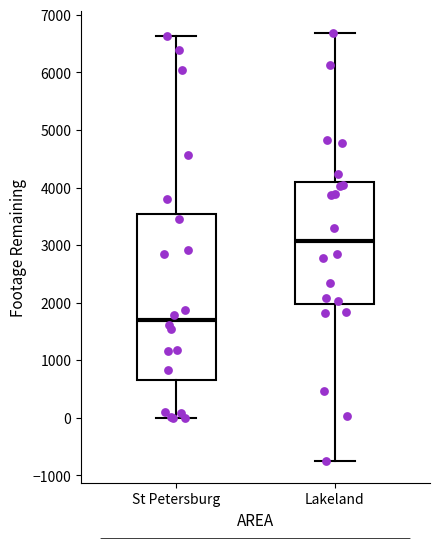

Comparing the boxes themselves (not the whiskers), which one is the tallest?

St Petersburg